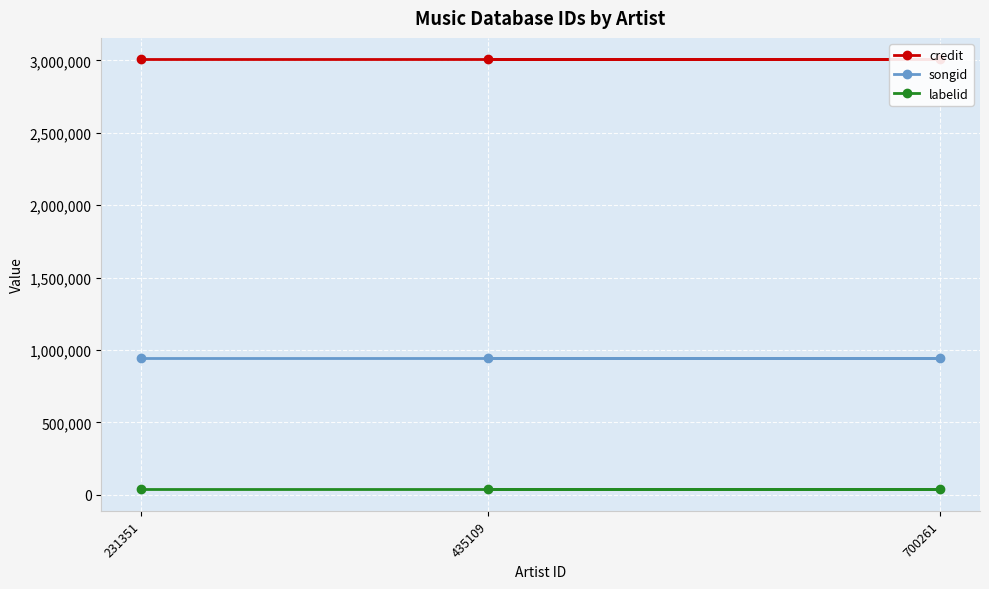

Reading right to left, what are all the values shown in this chart?

credit: 435109=3007356	700261=3007356	231351=3007356
songid: 435109=941697	700261=941697	231351=941697
labelid: 435109=37866	700261=37866	231351=37866